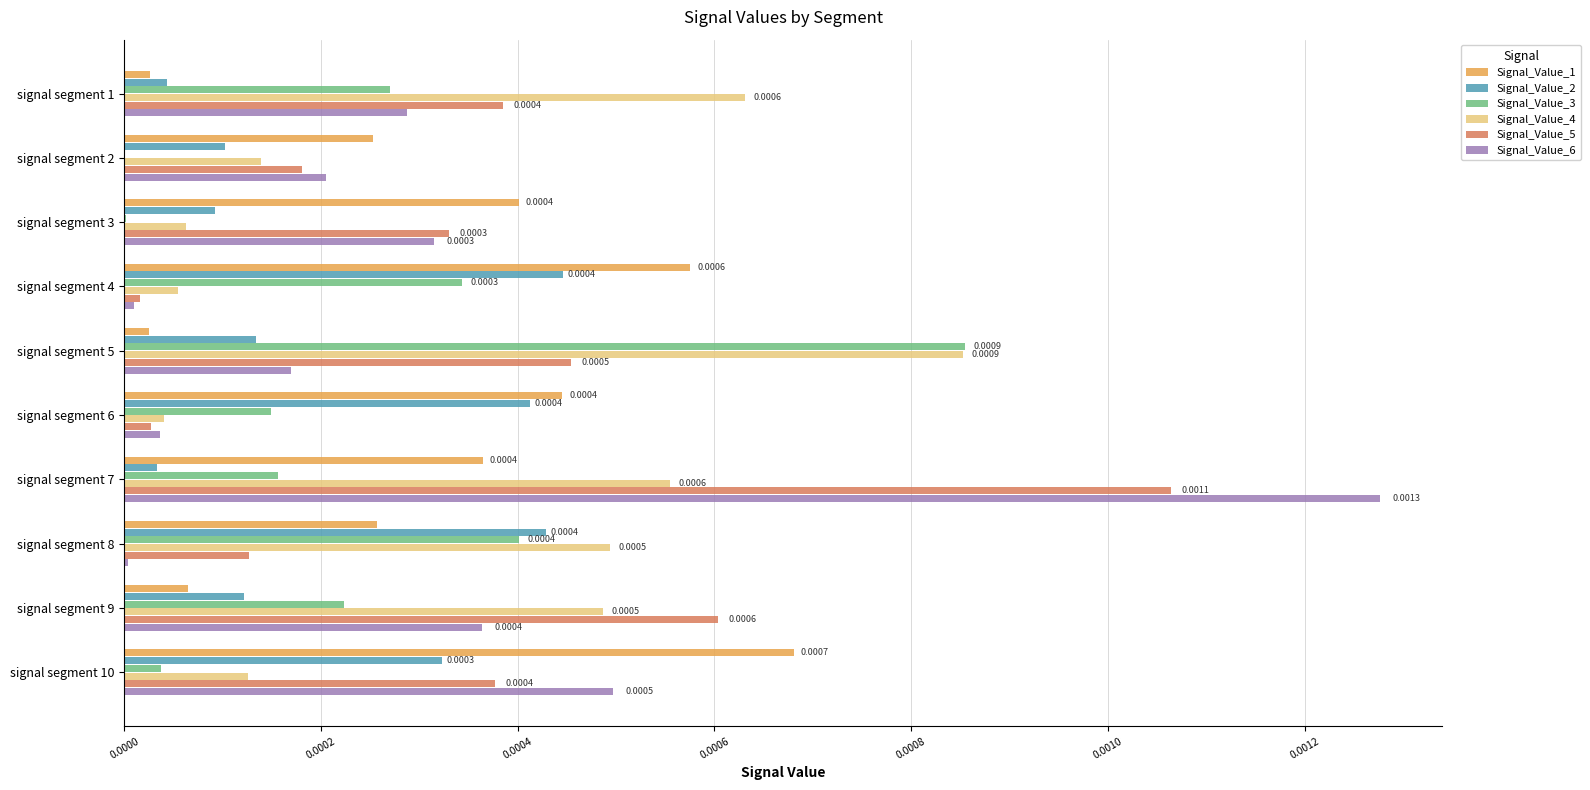

At which category is the sum across all series the highest?

signal segment 7